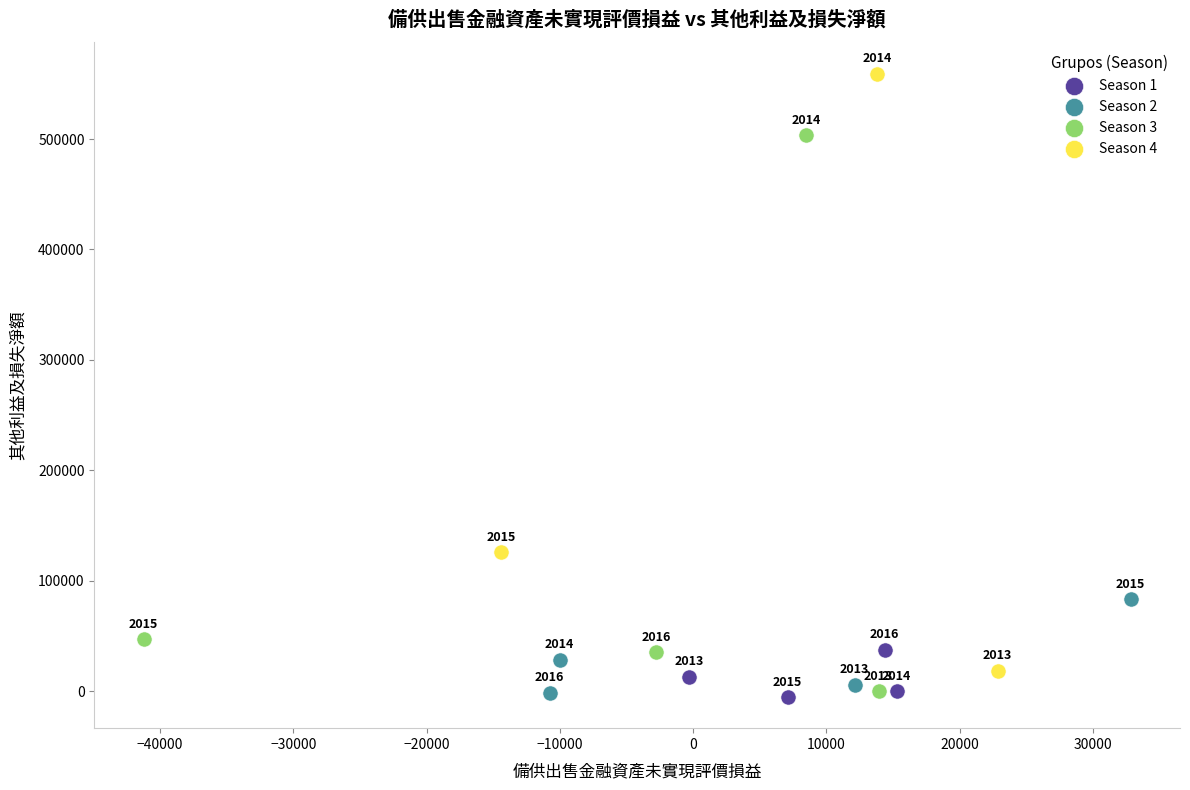

Which series reaches the maximum Y coordinate?

Season 4